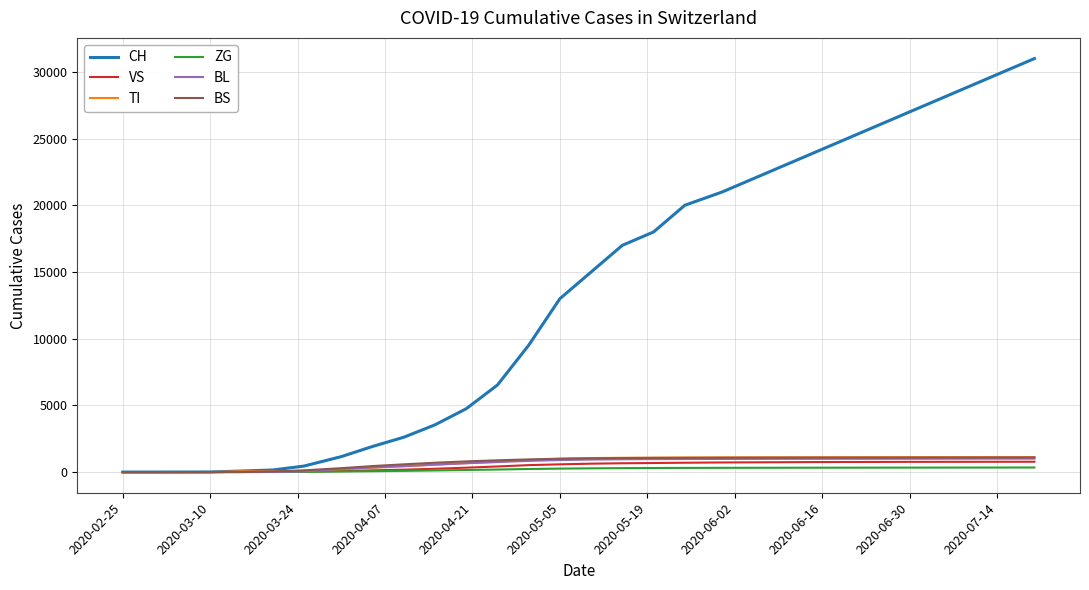

Which series has the largest total across all categories?

CH